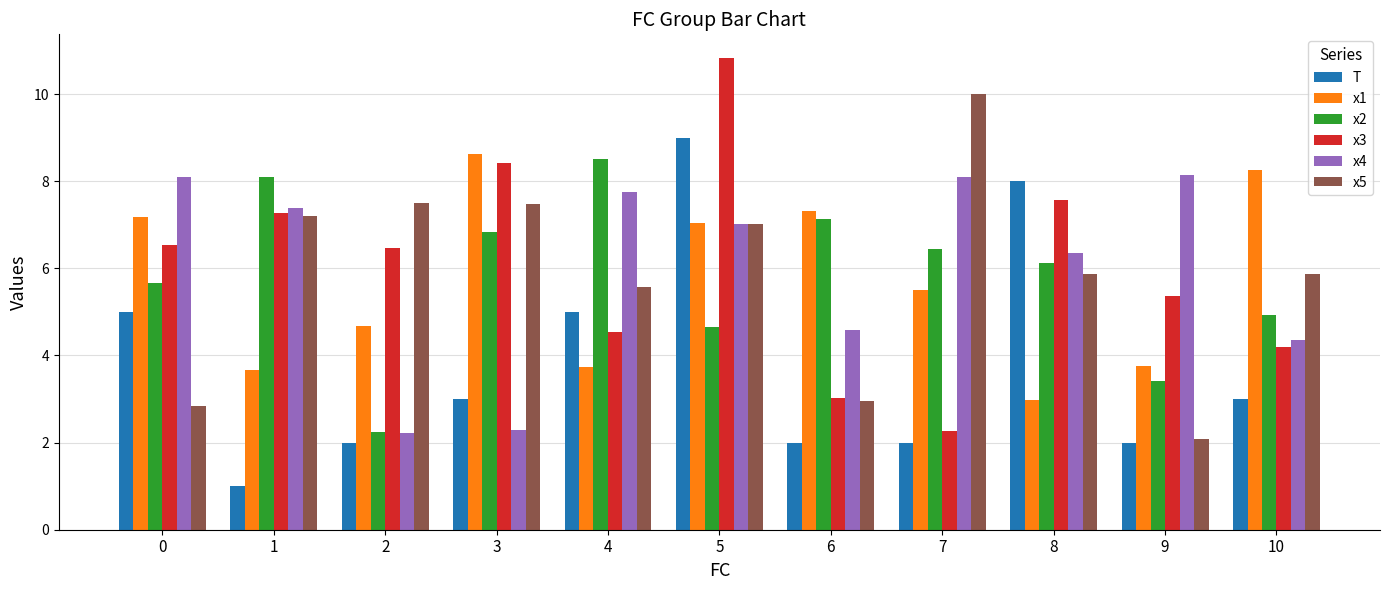

Is it true that x3 equals 9.2 at 2?

False